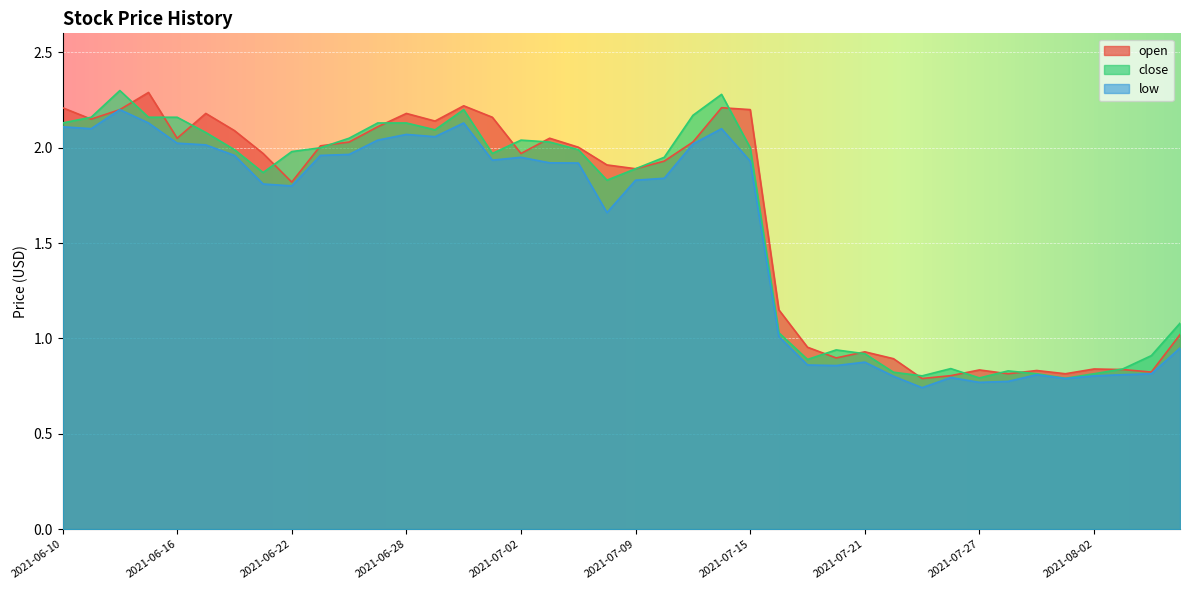

What is the label of the 38th point from the right?

2021-06-14